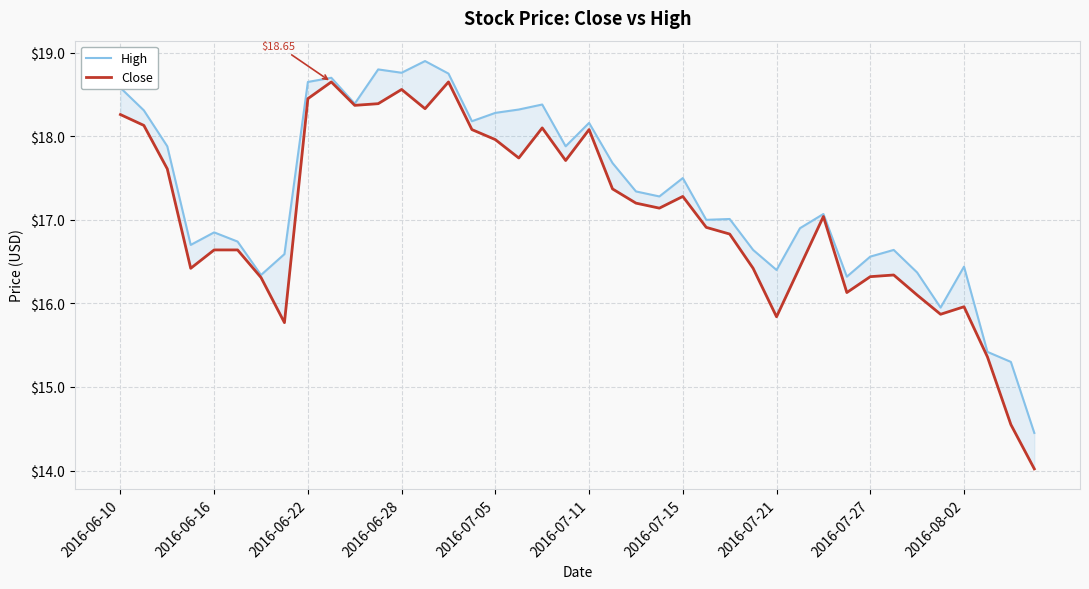

What is the value of the High point at the 16th from the left?

18.2